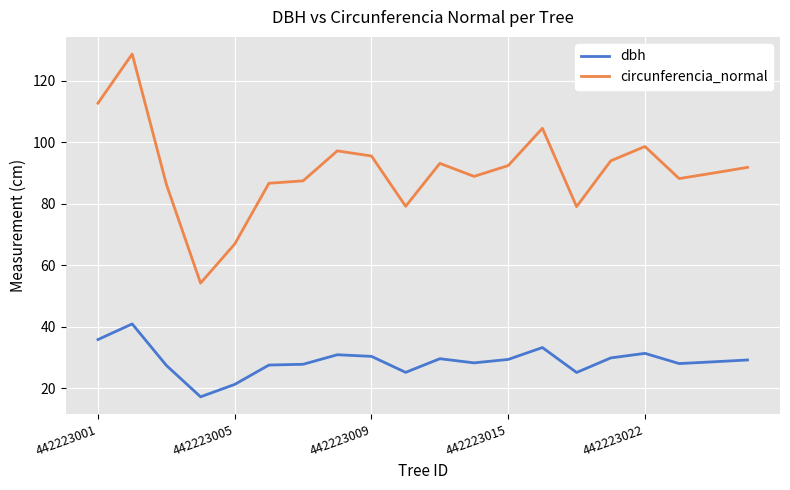

Does the chart display data point markers on the line(s)?

No